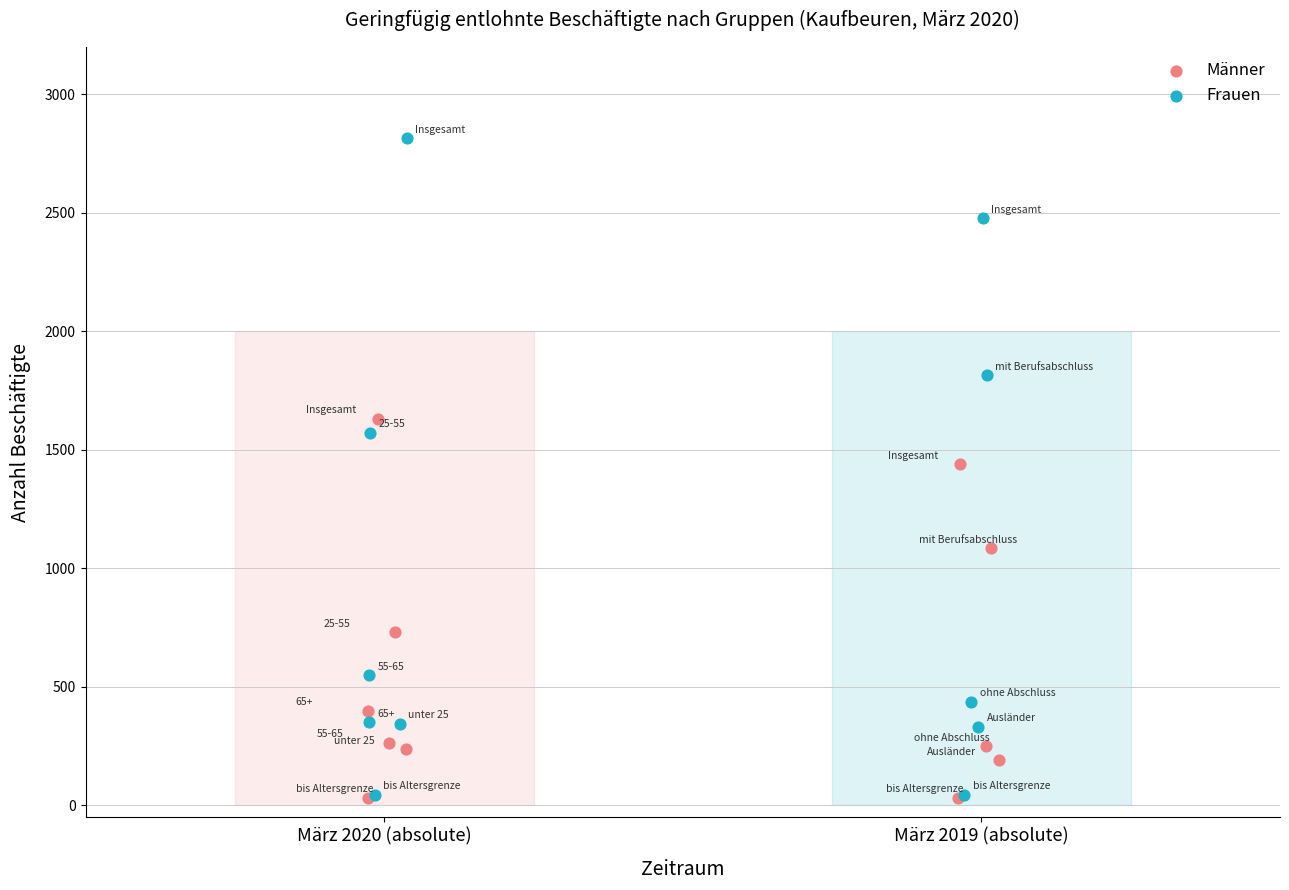

Which series has the widest spread of Y values?

Frauen